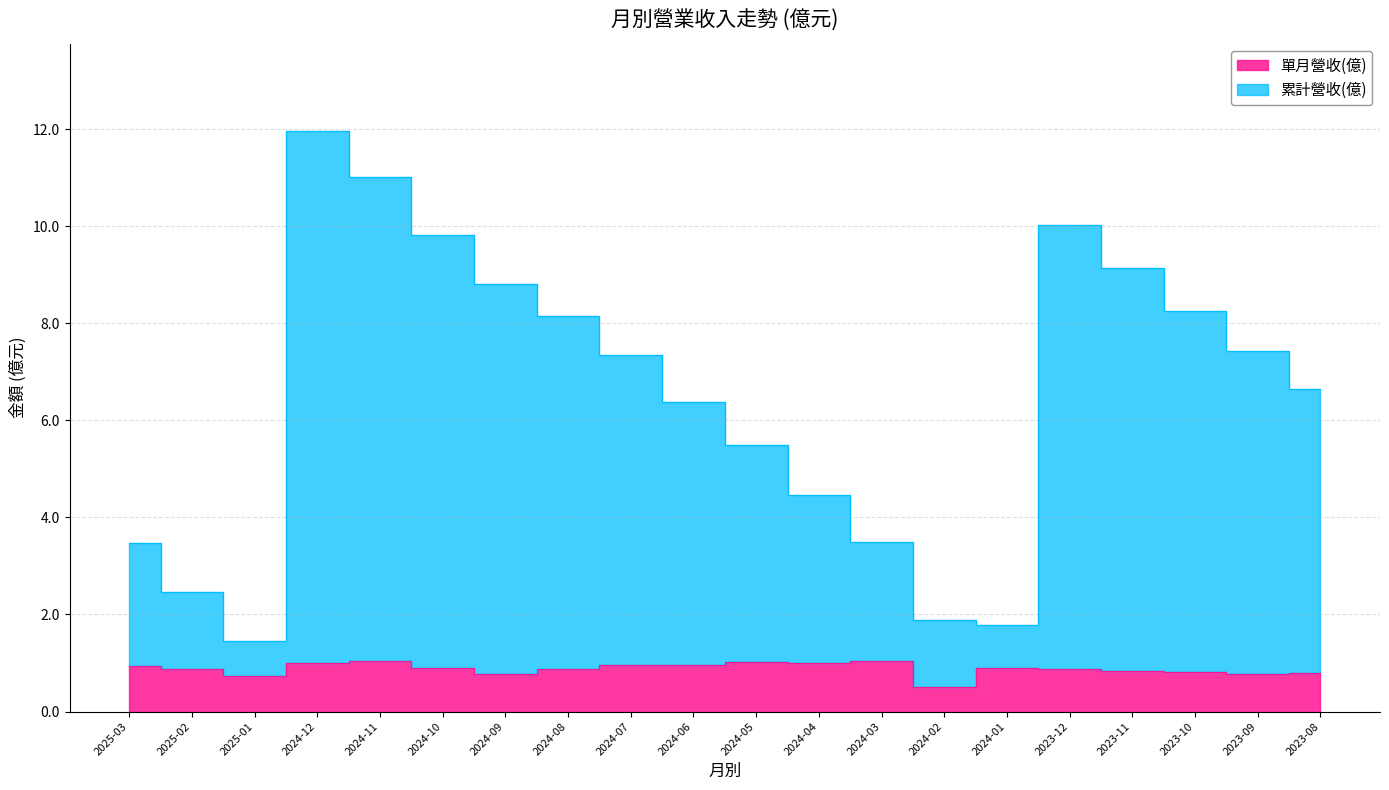

What is the total value across all series at 2025-01?

2.2